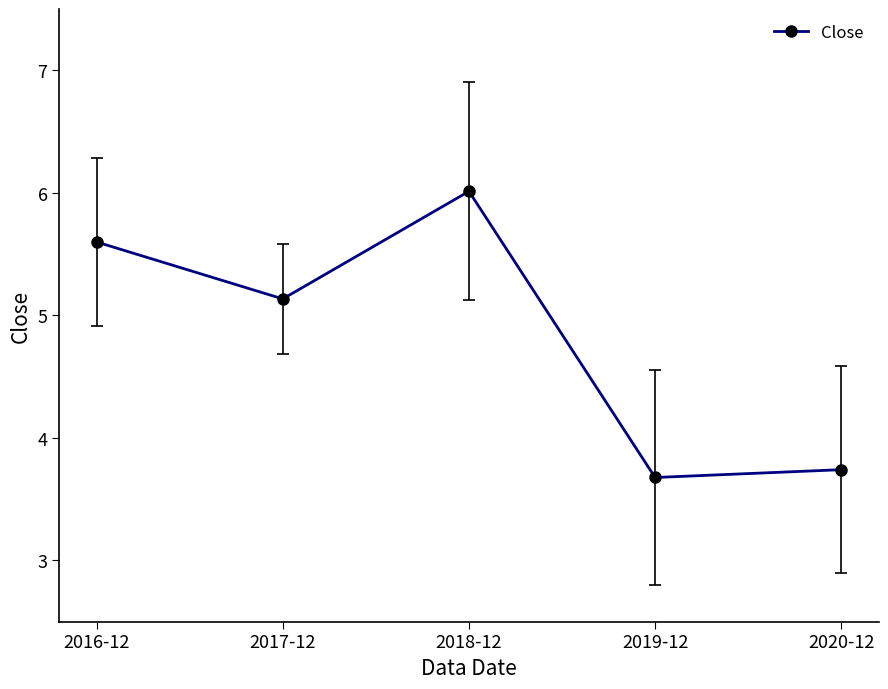

At which label does the data first exceed 5?

2016-12